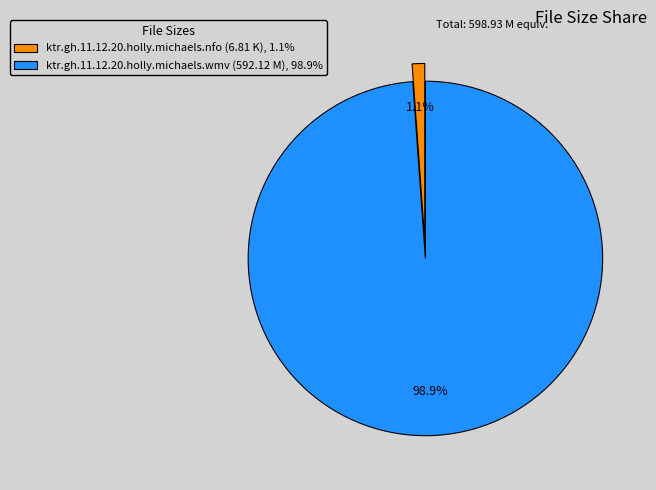

Is it true that ktr.gh.11.12.20.holly.michaels.nfo (6.81 K) is 1% of the pie?

True